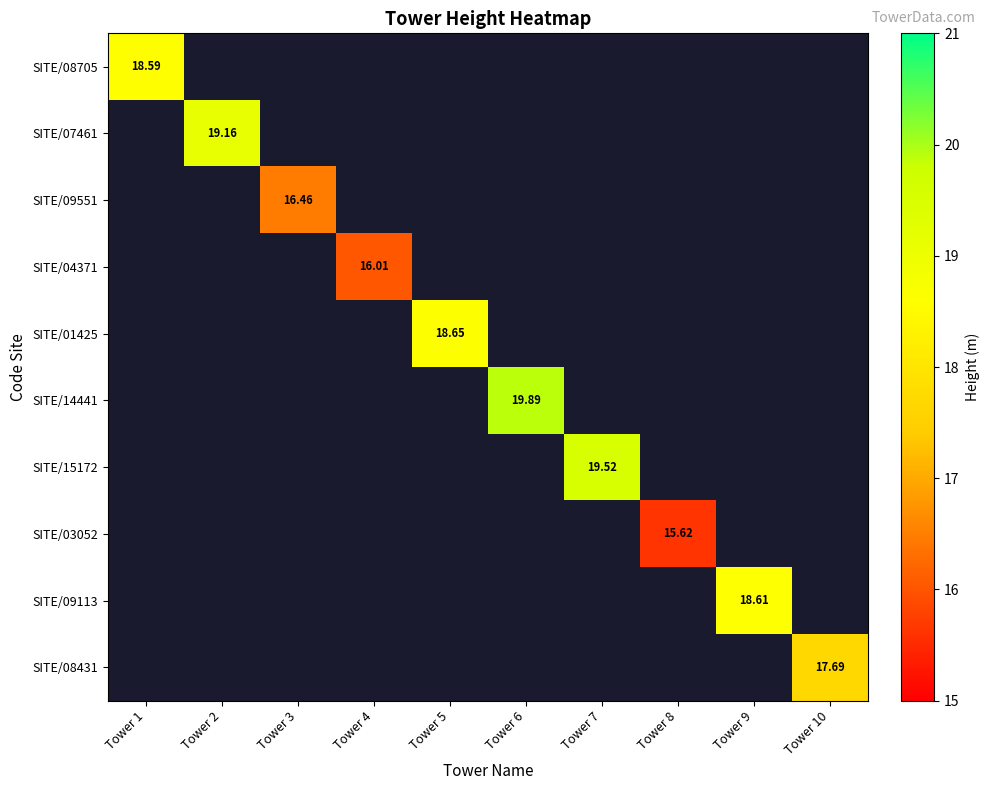

What is the greatest value displayed?

19.9